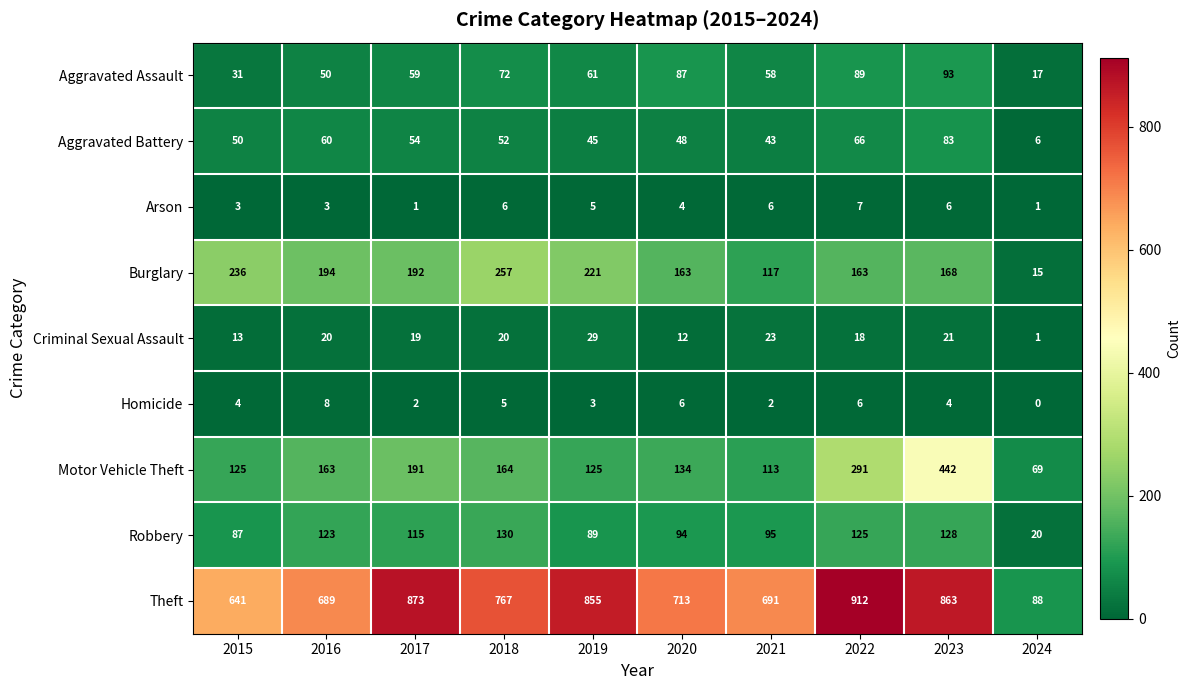

Is it true that Aggravated Battery equals 90 at 2022?

False